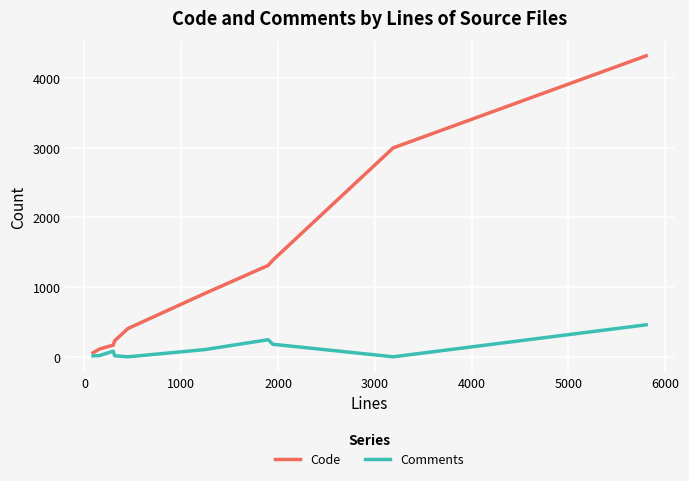

How many lines are shown in the chart?

2